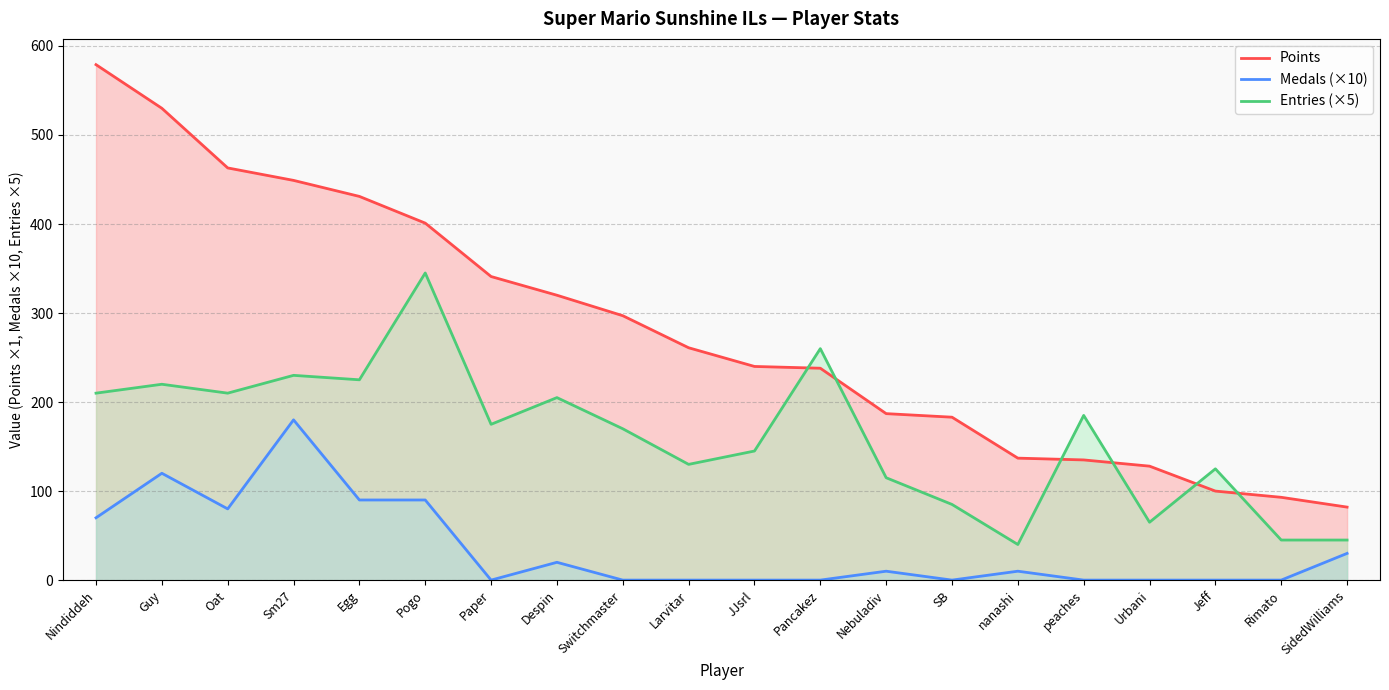

In Medals, how many points are higher than both neighbors (excluding endpoints)?

5